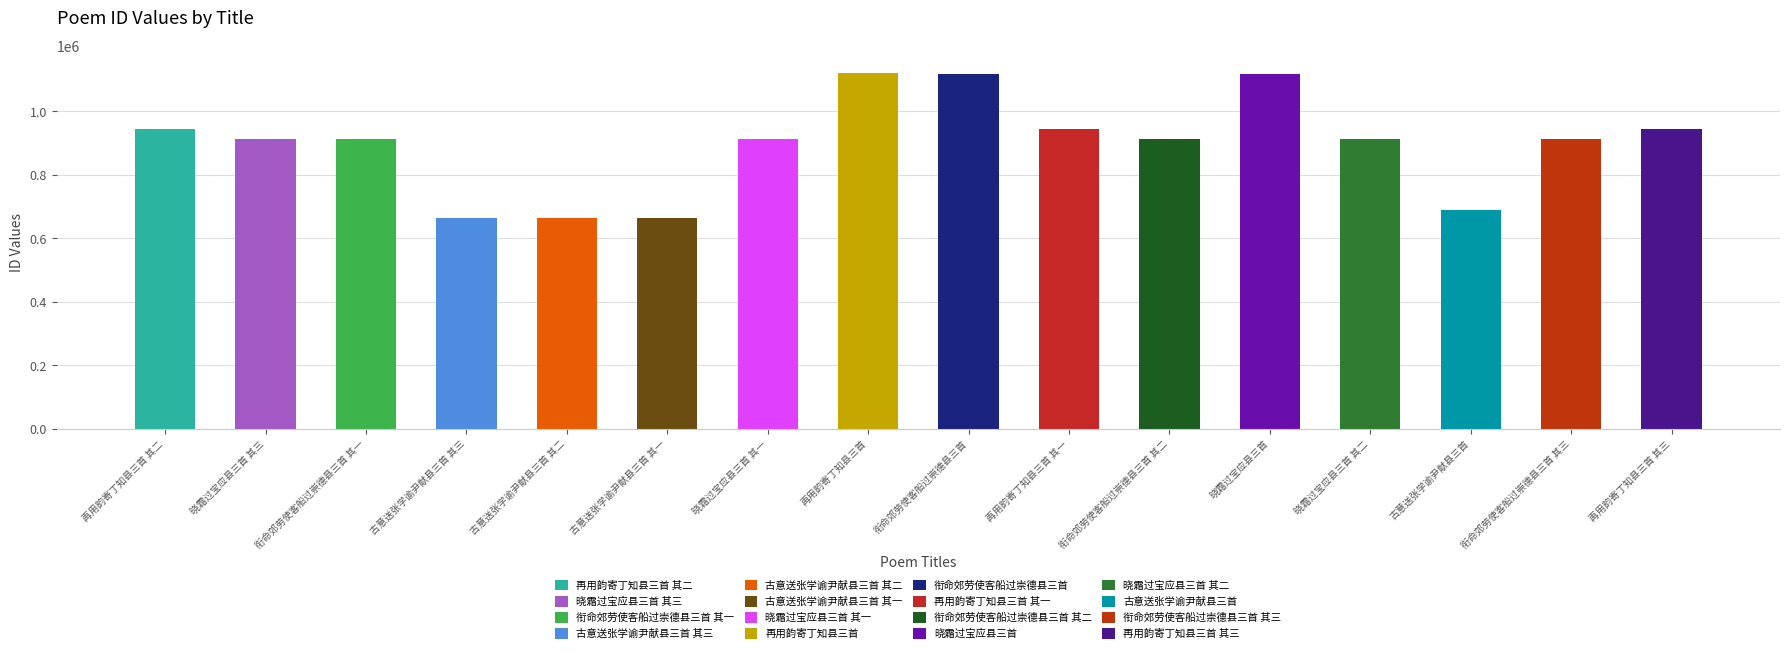

What is the difference between the values at 再用韵寄丁知县三首 其一 and 再用韵寄丁知县三首?

176349